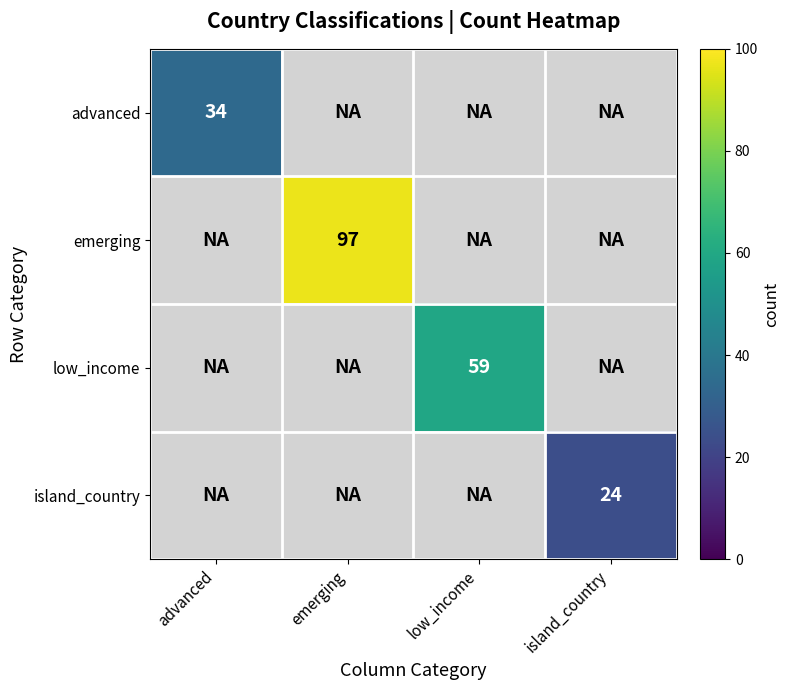

Rank the series by their maximum value, from highest to lowest.

emerging, low_income, advanced, island_country